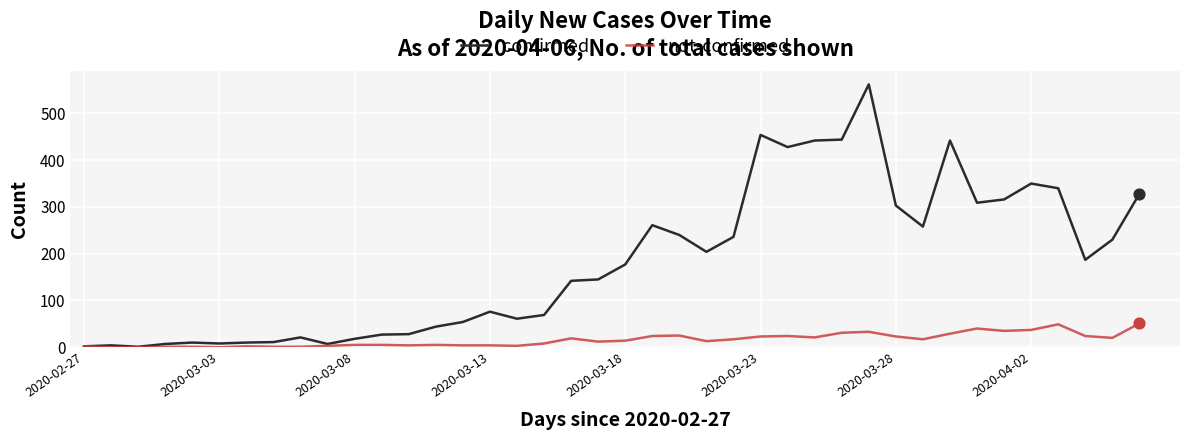

Which series has the largest range (max minus min)?

confirmed